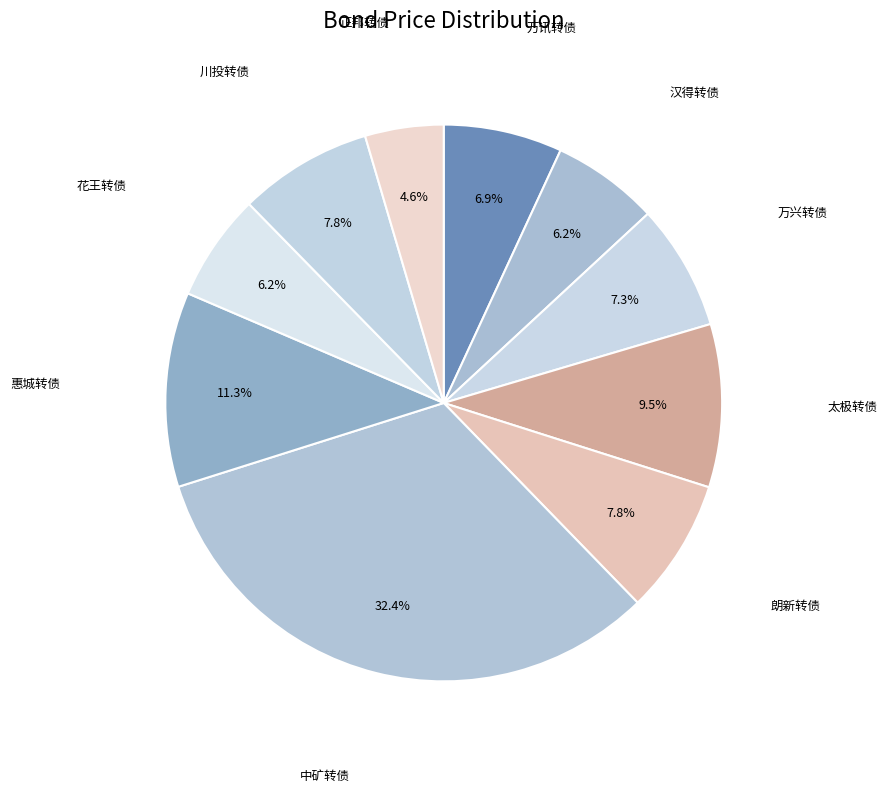

How many segments does this pie chart have?

10